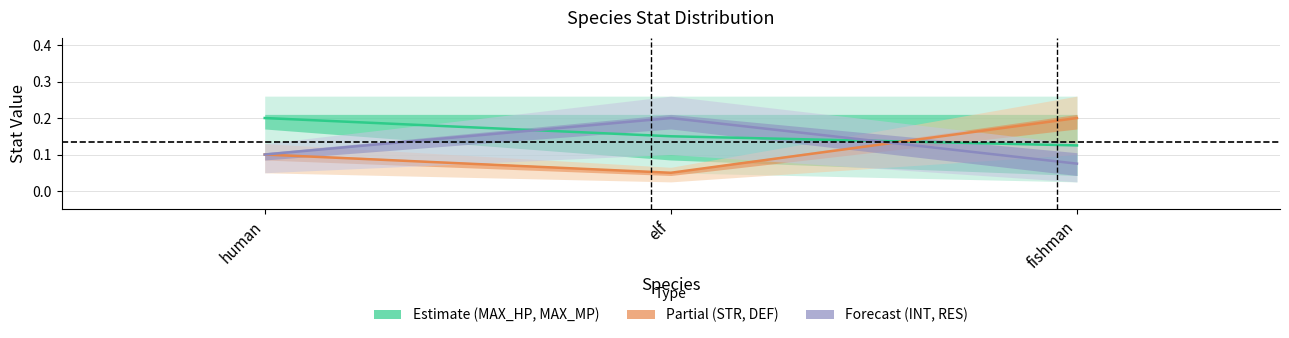

Which category has the lowest value in the estimate series?

fishman